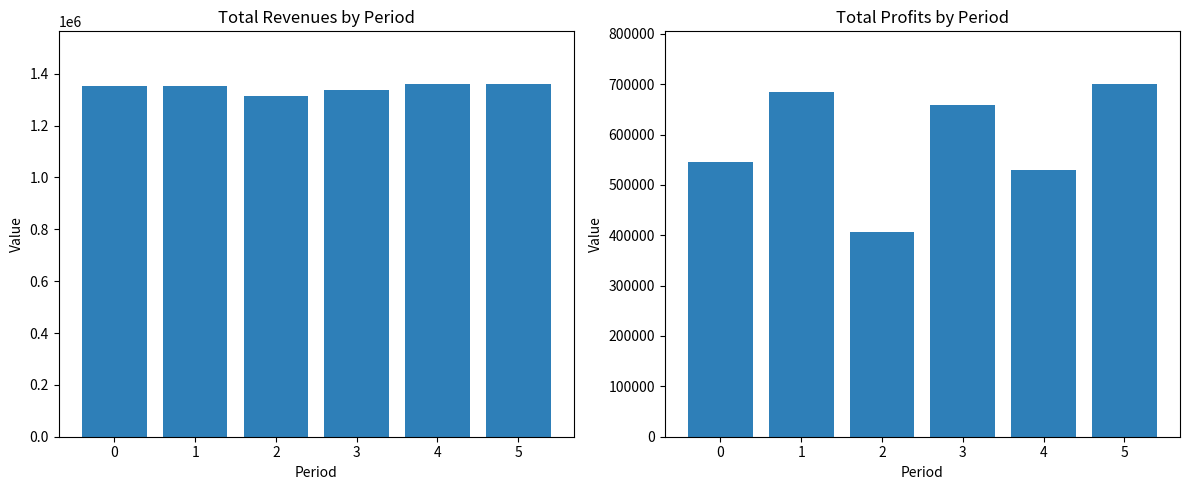

The value of Total Revenues at 3 is 884758.9. True or false?

False